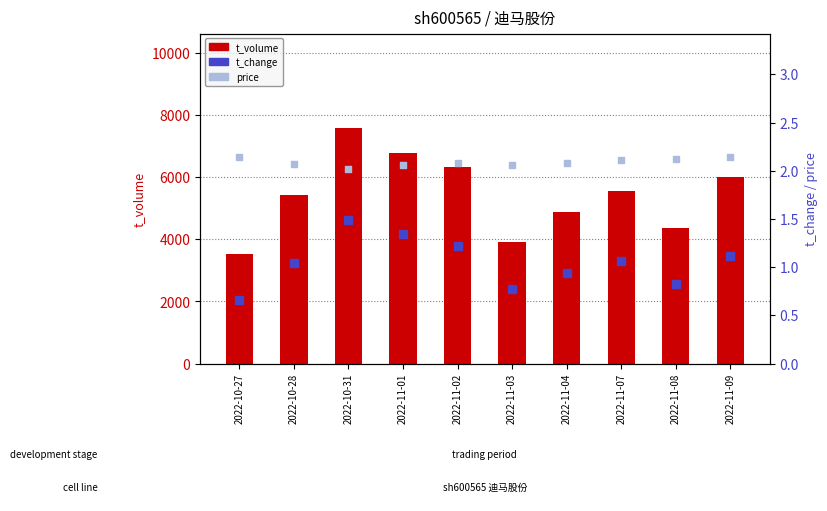

Is the value of price at 2022-10-28 greater than the value of t_volume at 2022-10-27?

No